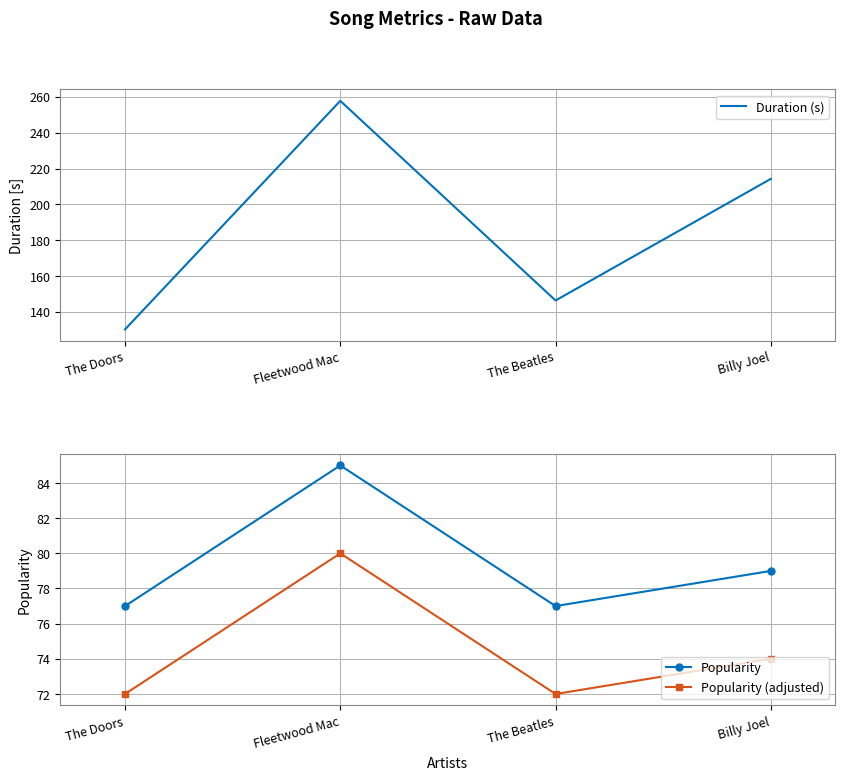

What is the spread (max minus min) of values at Billy Joel?

140.2